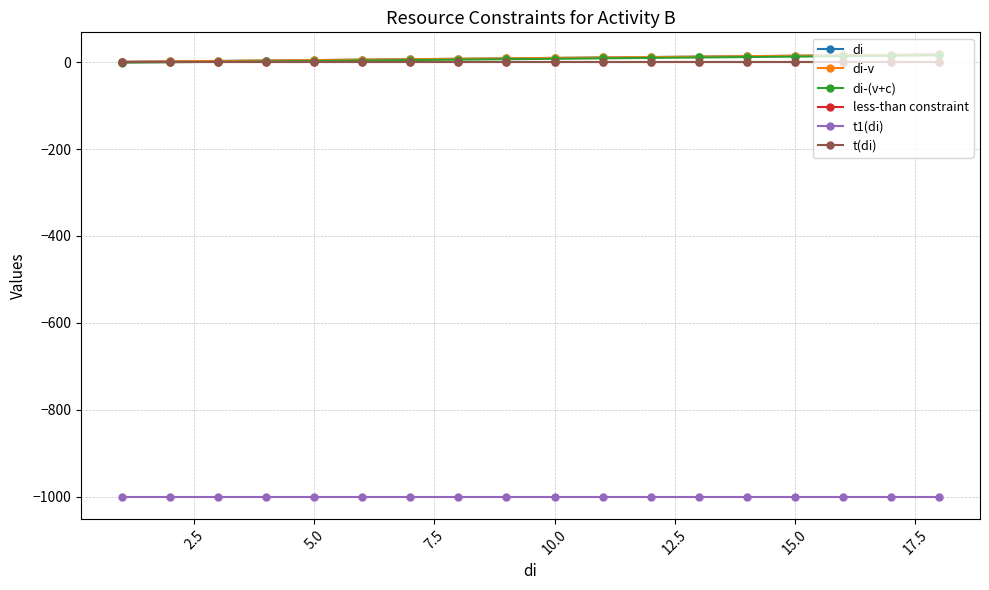

What is the sum of all di values?

171